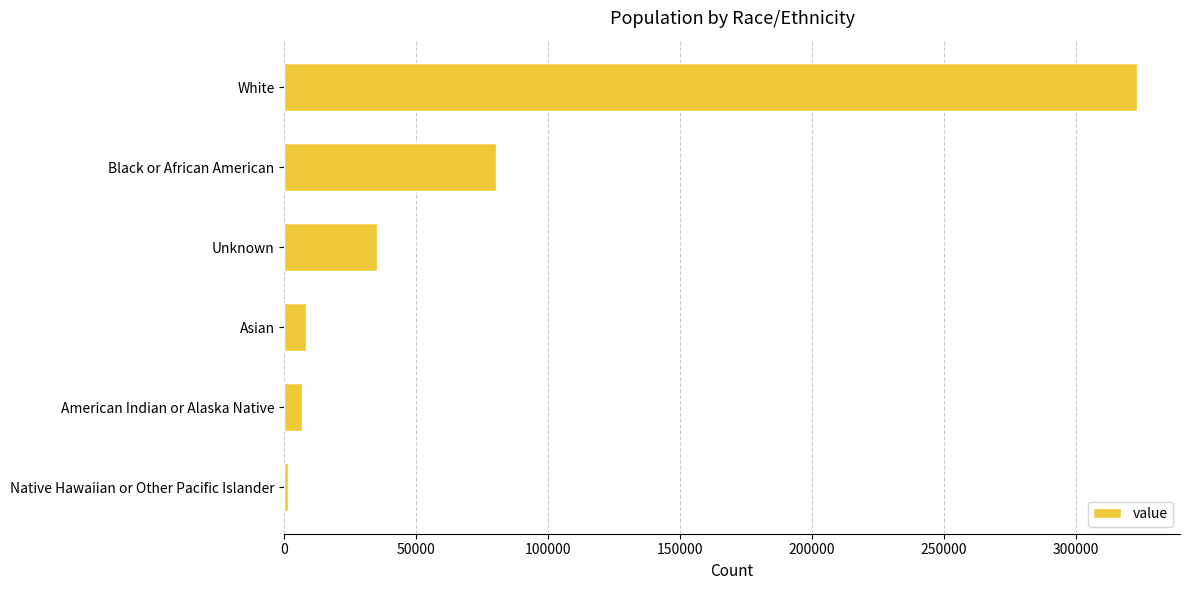

True or false: the data shows 200320 at White.

False